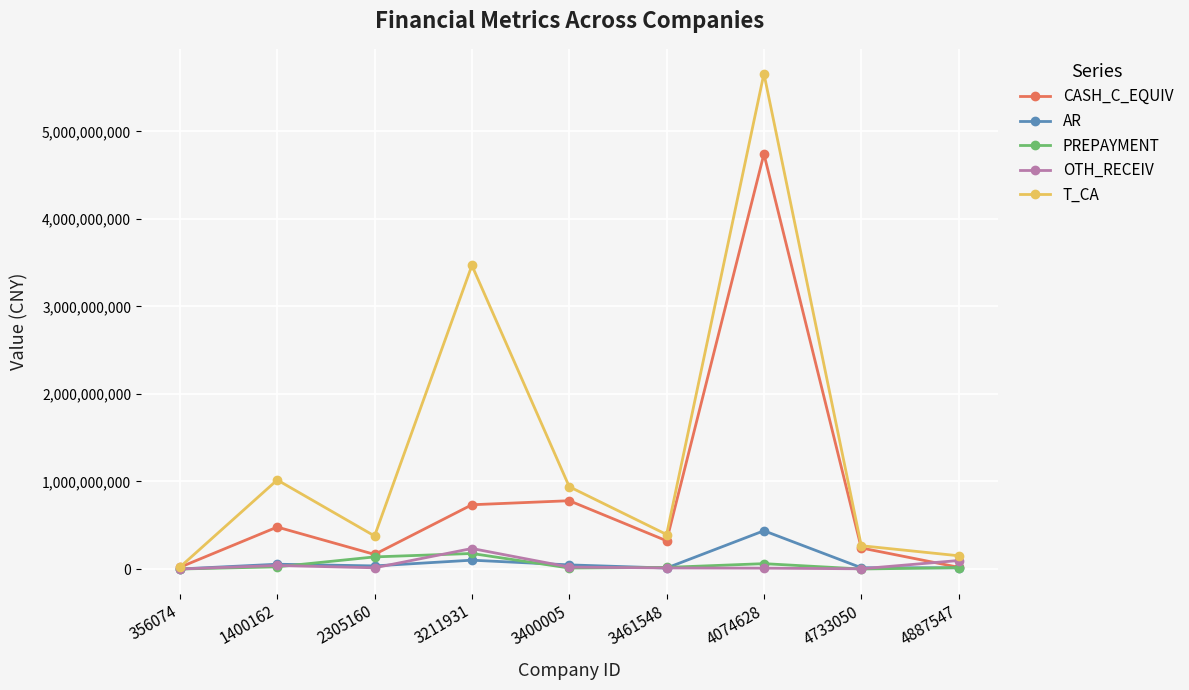

What is the difference between the maximum and second lowest values in the T_CA series?

5507942764.8